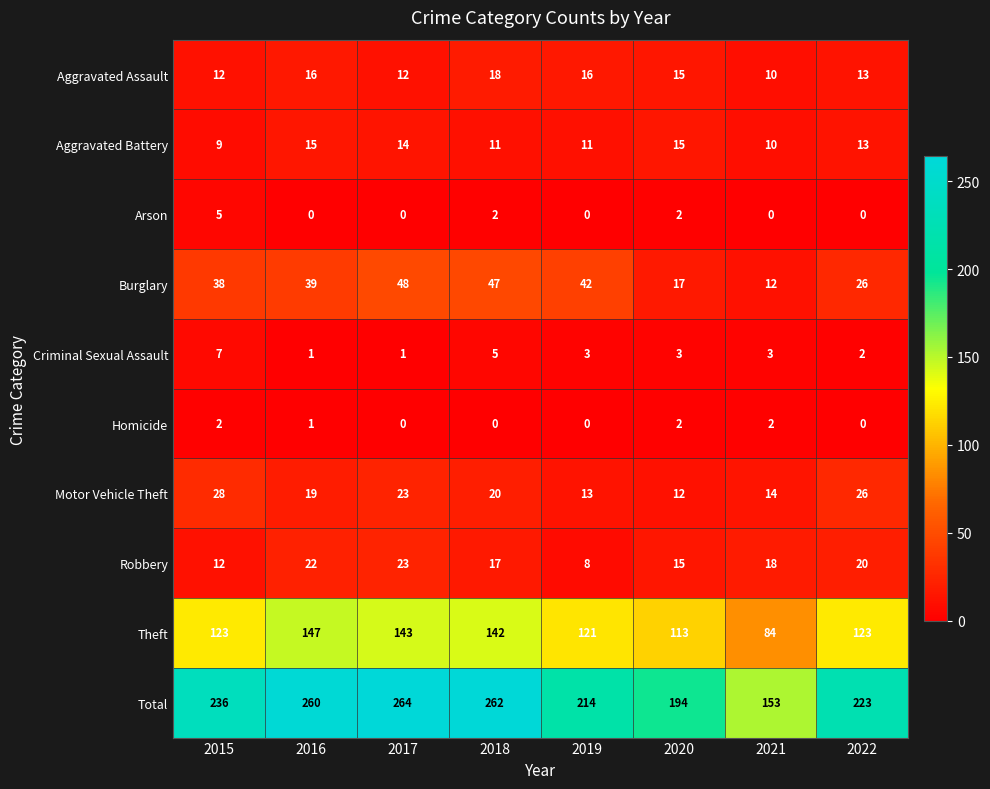

At which label does Total reach its peak?

2017